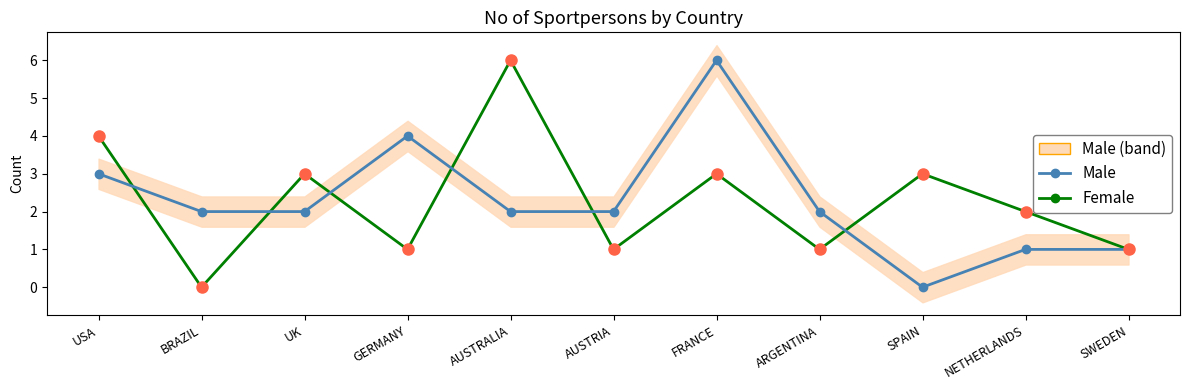

Which series has the largest range (max minus min)?

Female